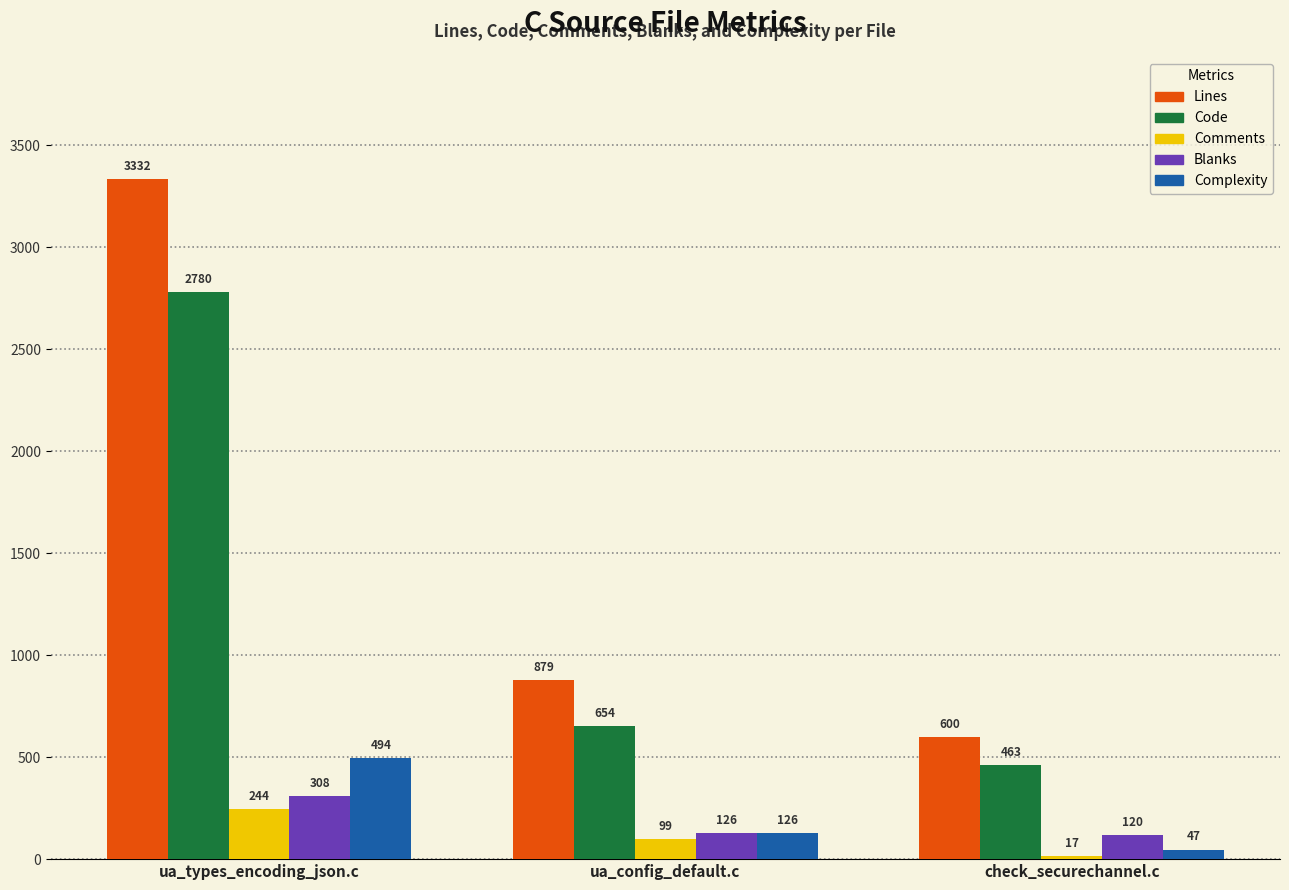

List the labels in order of Blanks value, largest first.

ua_types_encoding_json.c, ua_config_default.c, check_securechannel.c